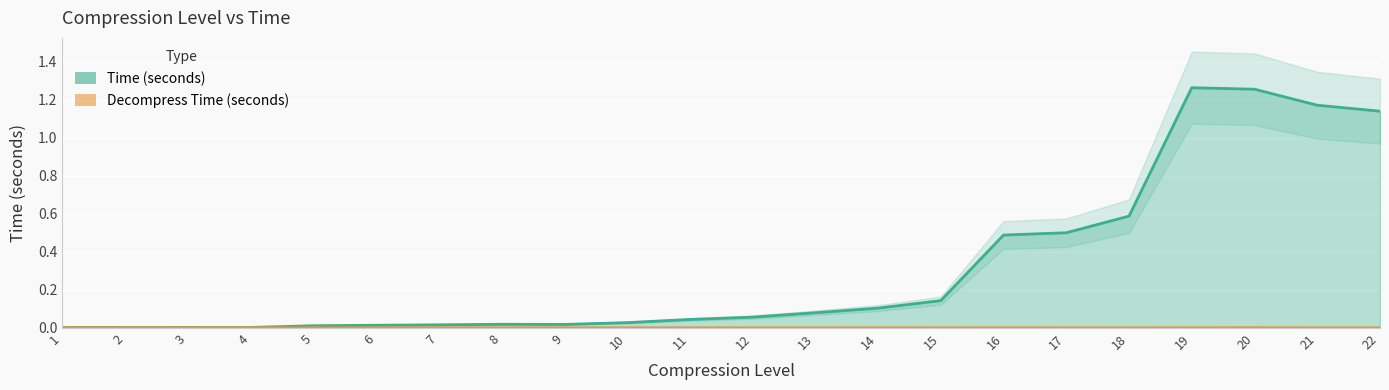

How many interior local peaks does the Decompress Time (seconds) series have?

8